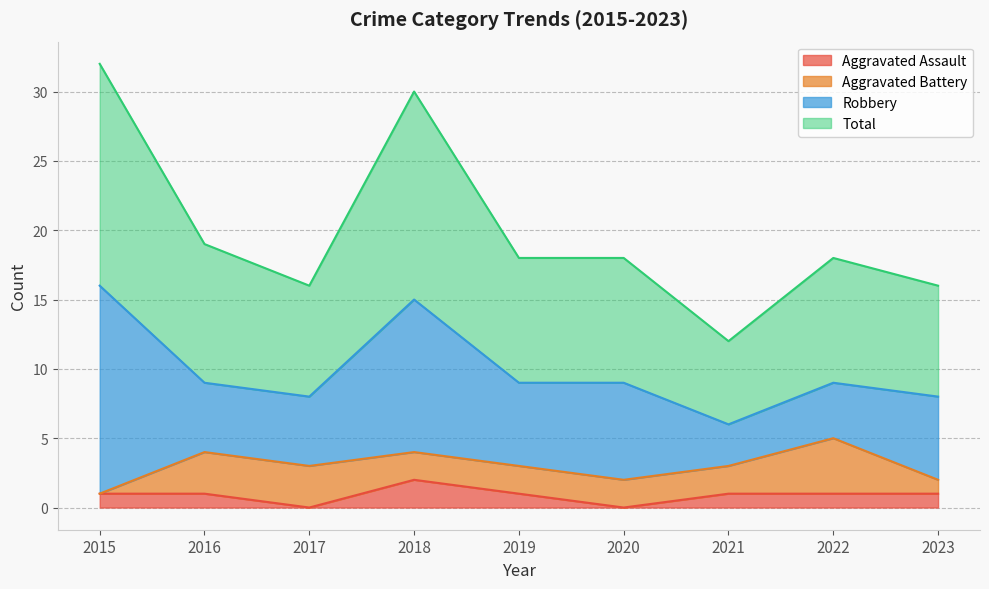

The Aggravated Assault series shows 1 at 2016. True or false?

True